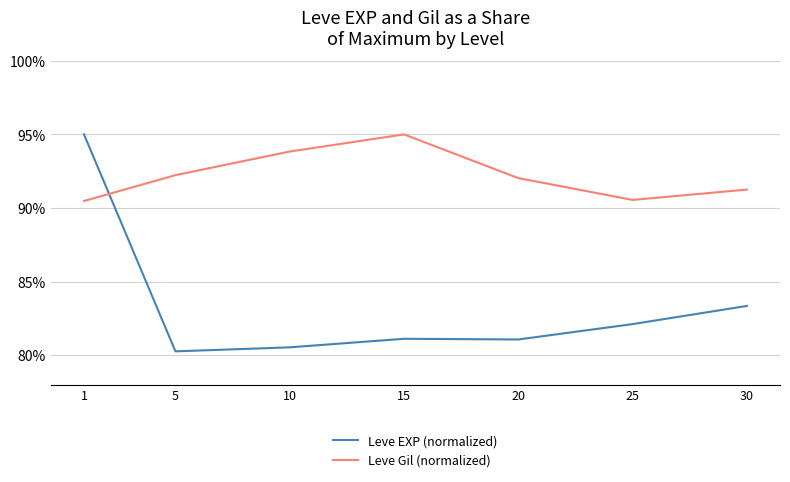

True or false: Leve Gil (normalized) and Leve EXP (normalized) cross at least once.

True